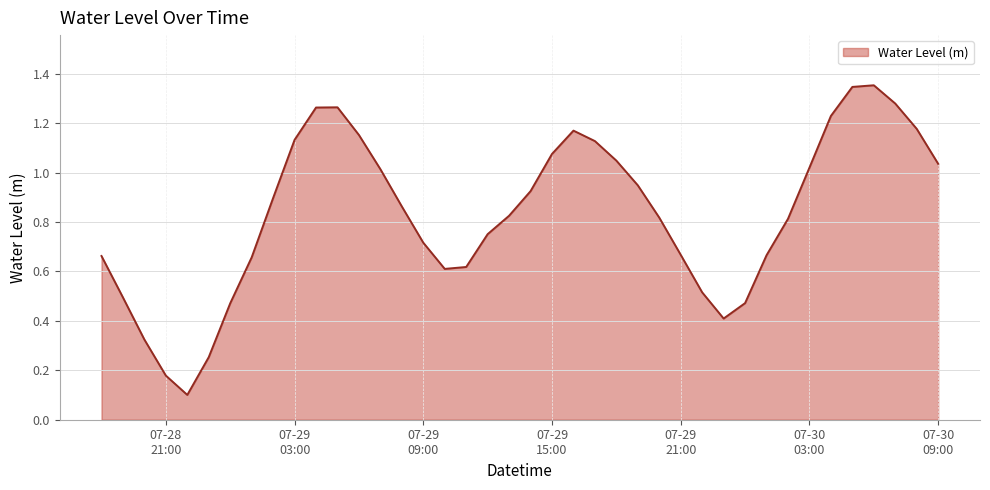

Does the chart have visible grid lines?

Yes